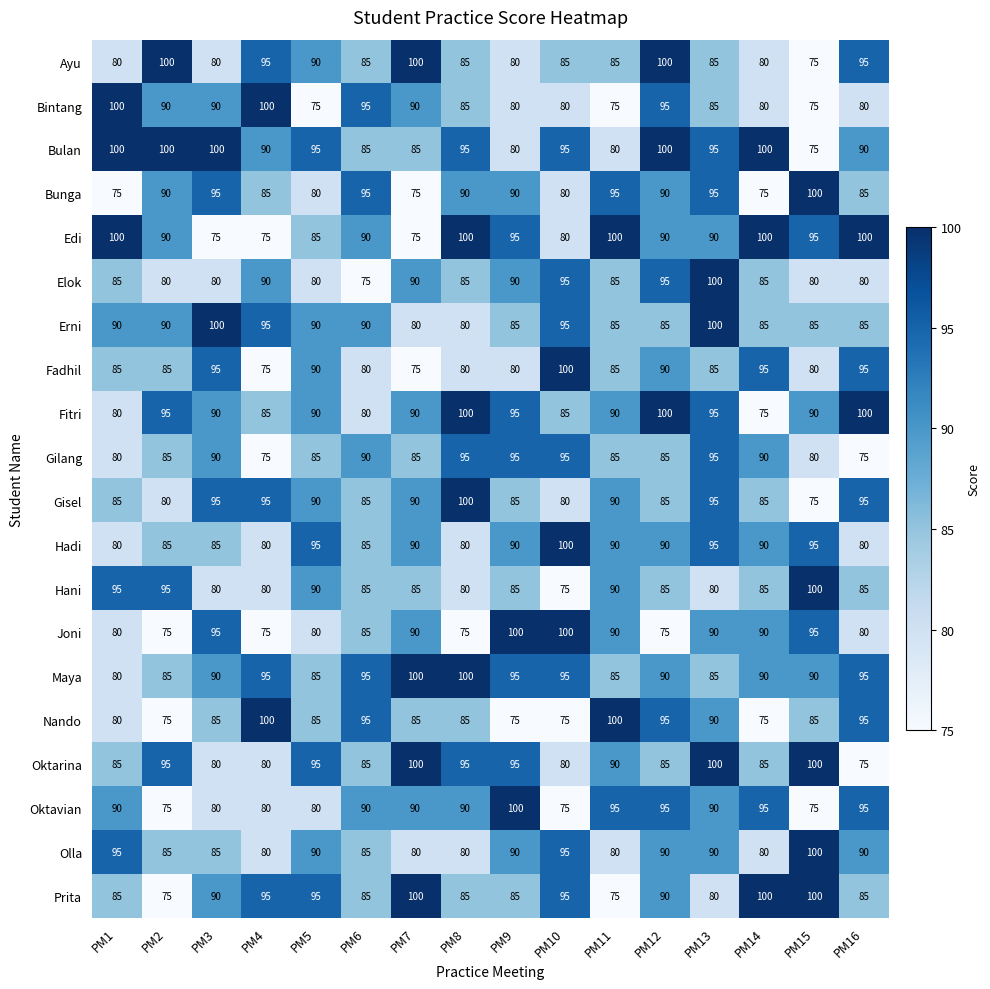

Count the number of data series in this chart.

20